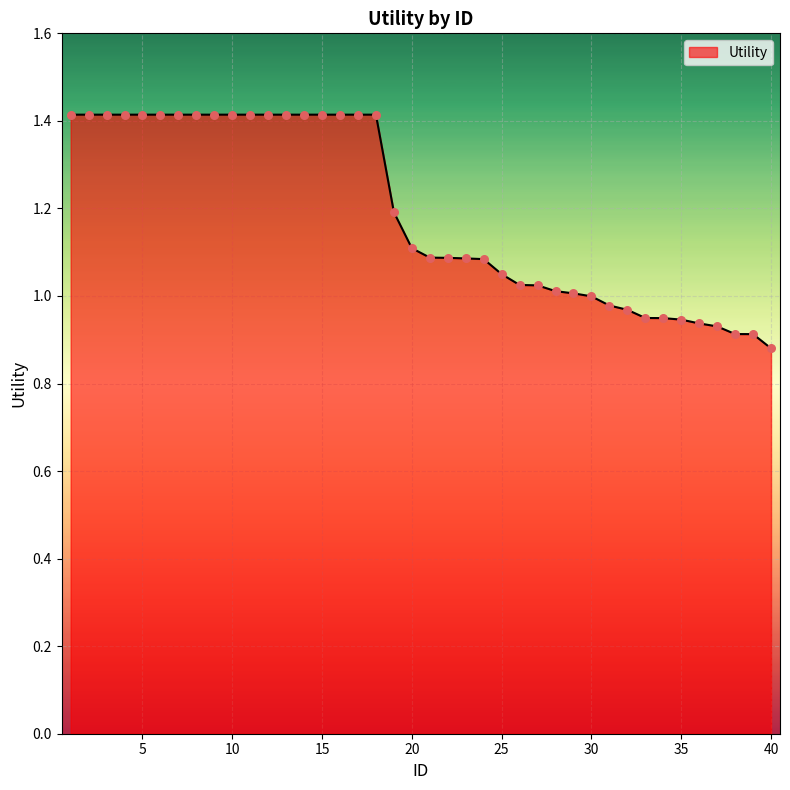

What is the difference between the maximum and minimum values?

0.5